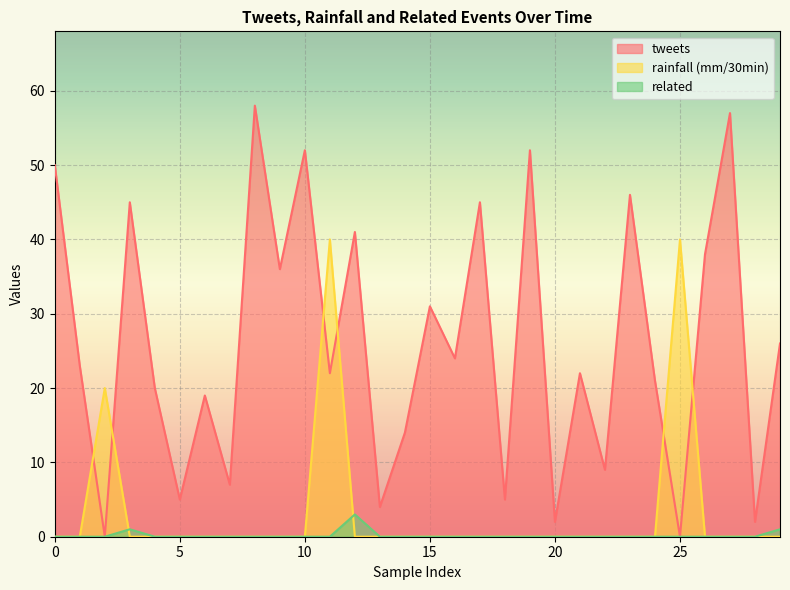

The related series shows 2 at 24. True or false?

False